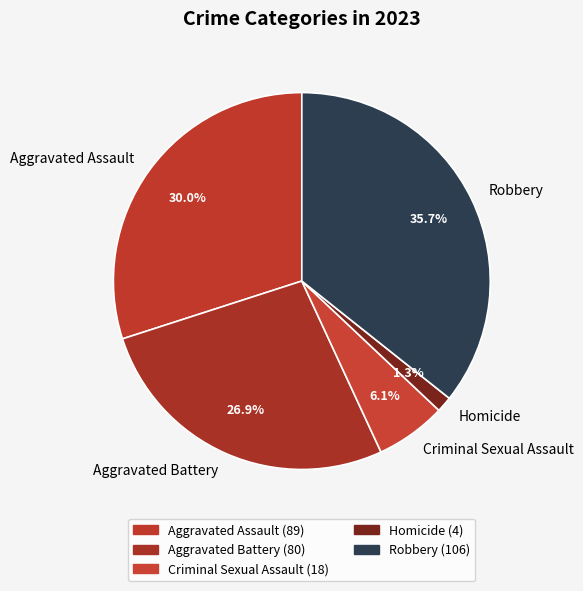

What is the largest slice in the pie chart?

Robbery